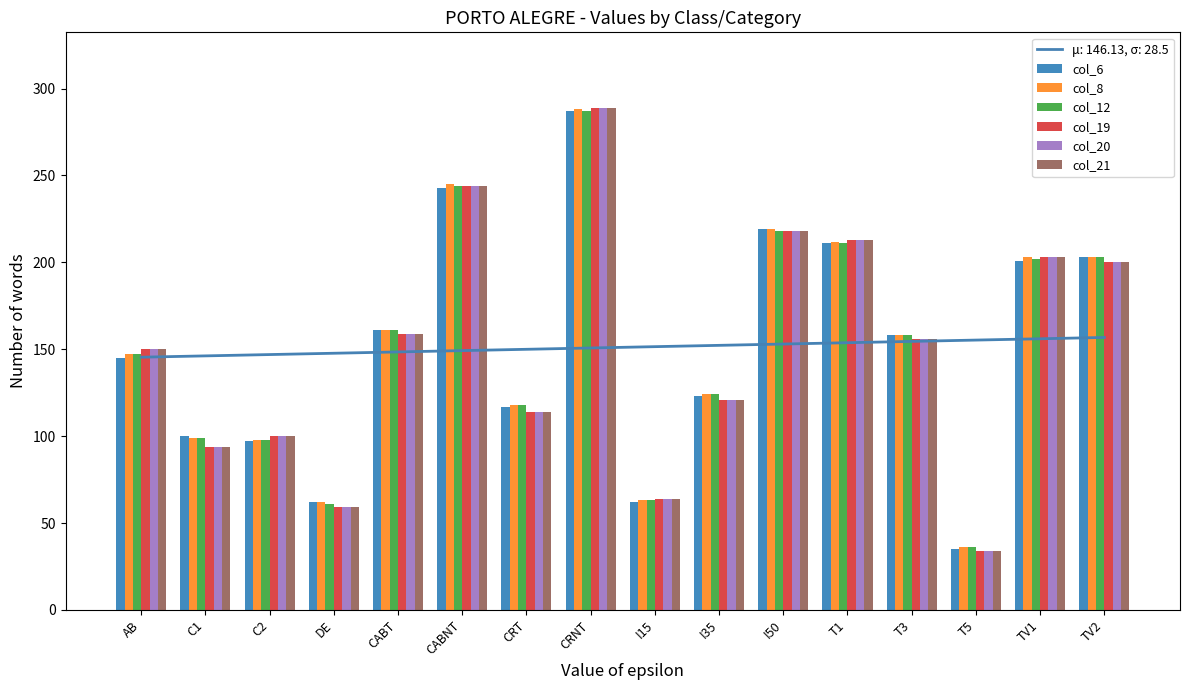

How many data points in col_19 are above 156?

7